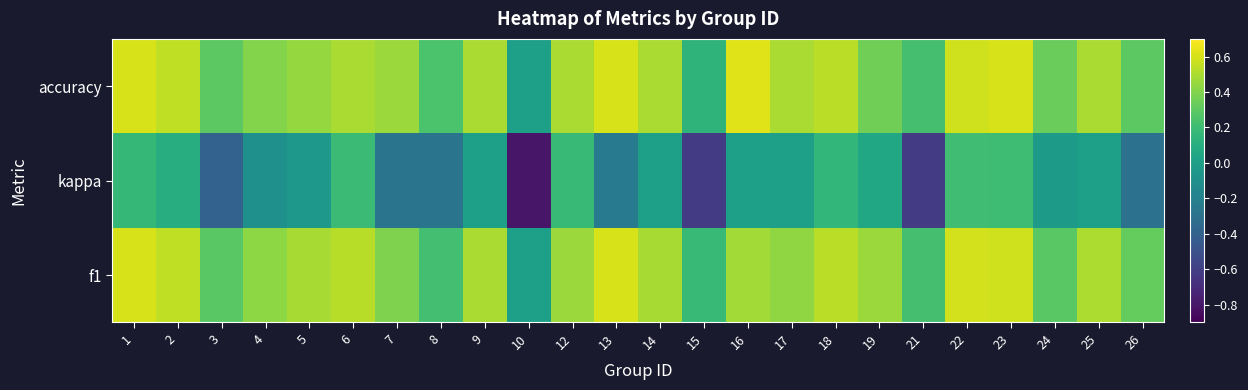

Which series has the largest range (max minus min)?

kappa